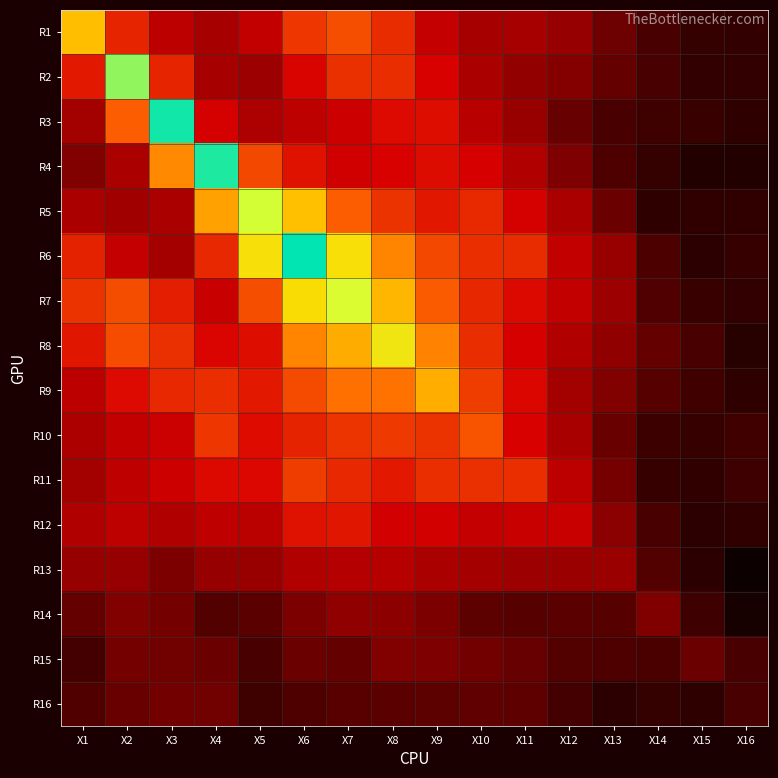

Between X6 and X8, which is larger?

X6